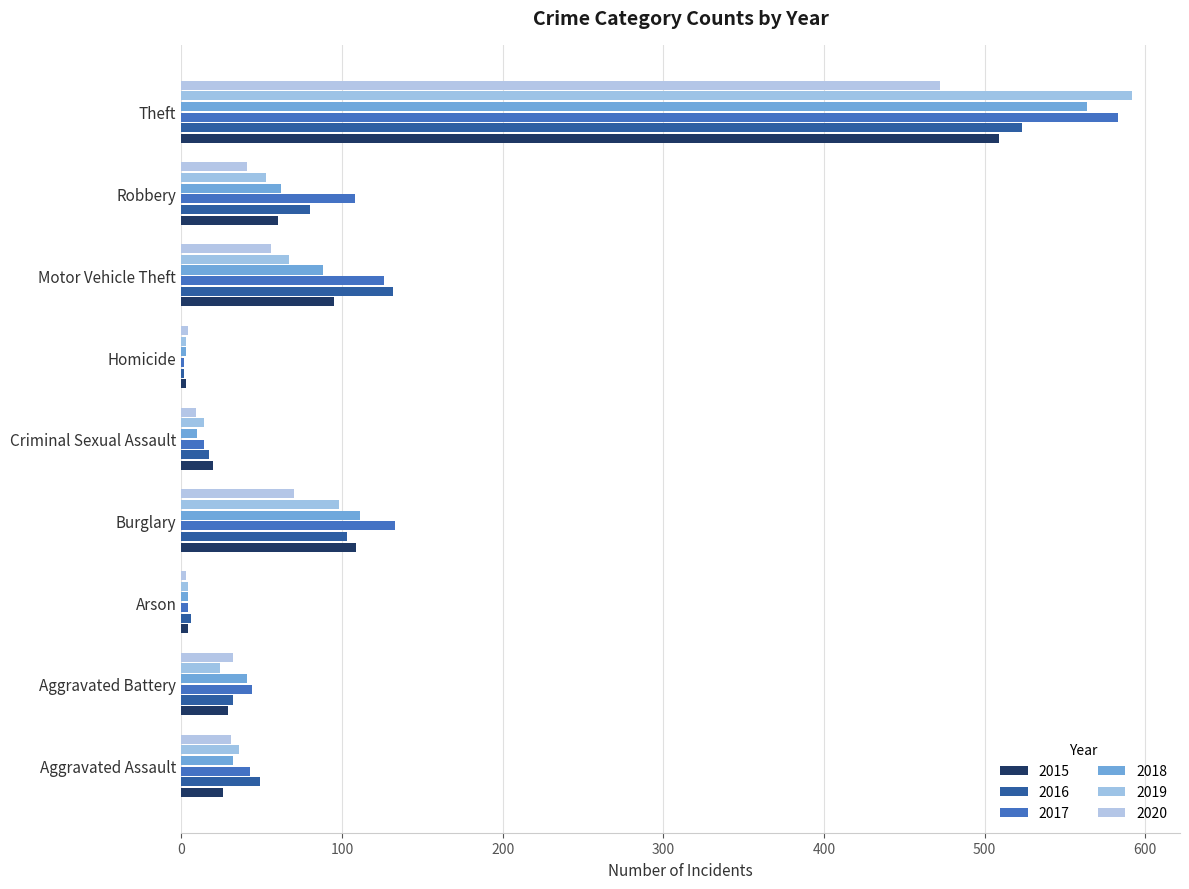

At which label does 2017 reach its peak?

Theft